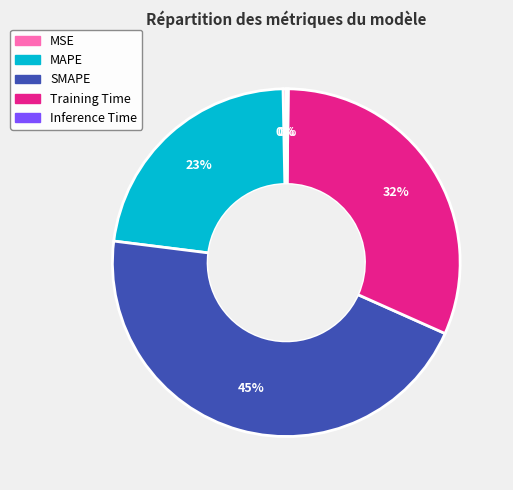

Does any single category account for the majority?

No